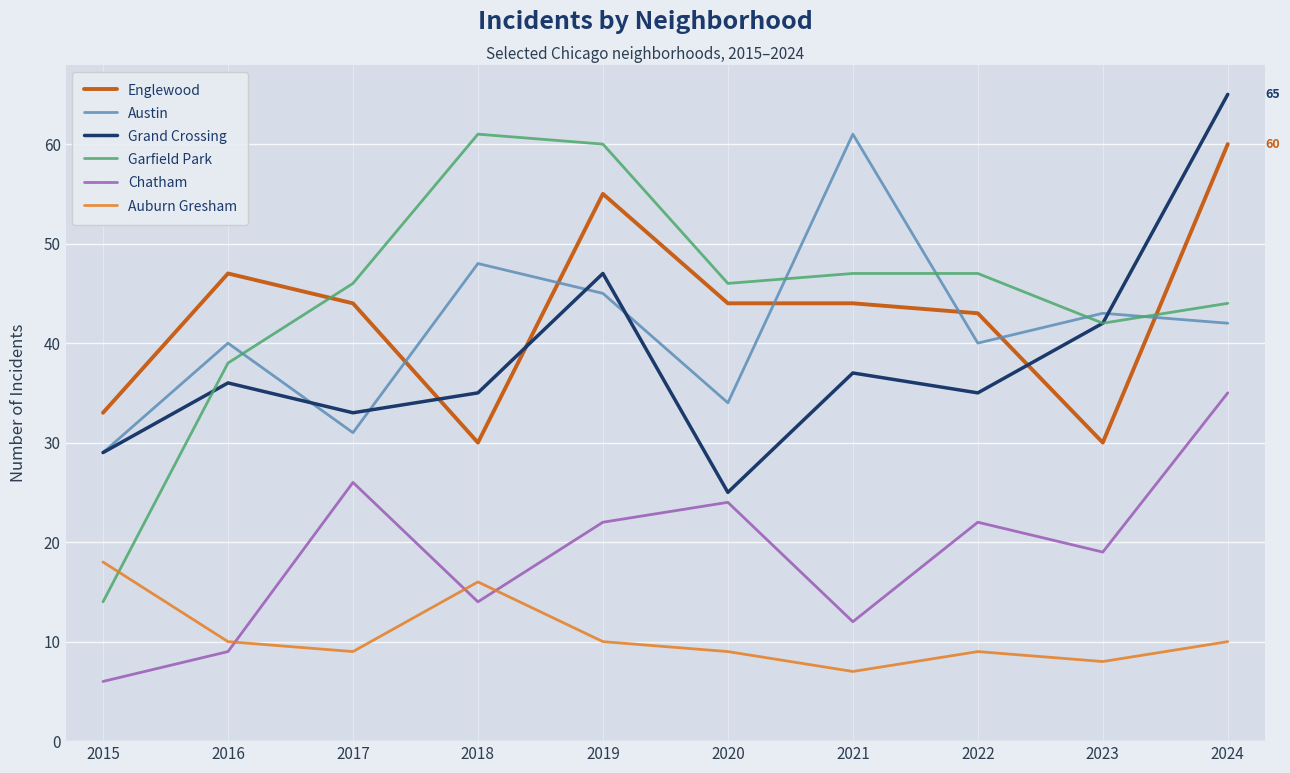

What are all the series names shown in the legend?

Englewood, Austin, Grand Crossing, Garfield Park, Chatham, Auburn Gresham